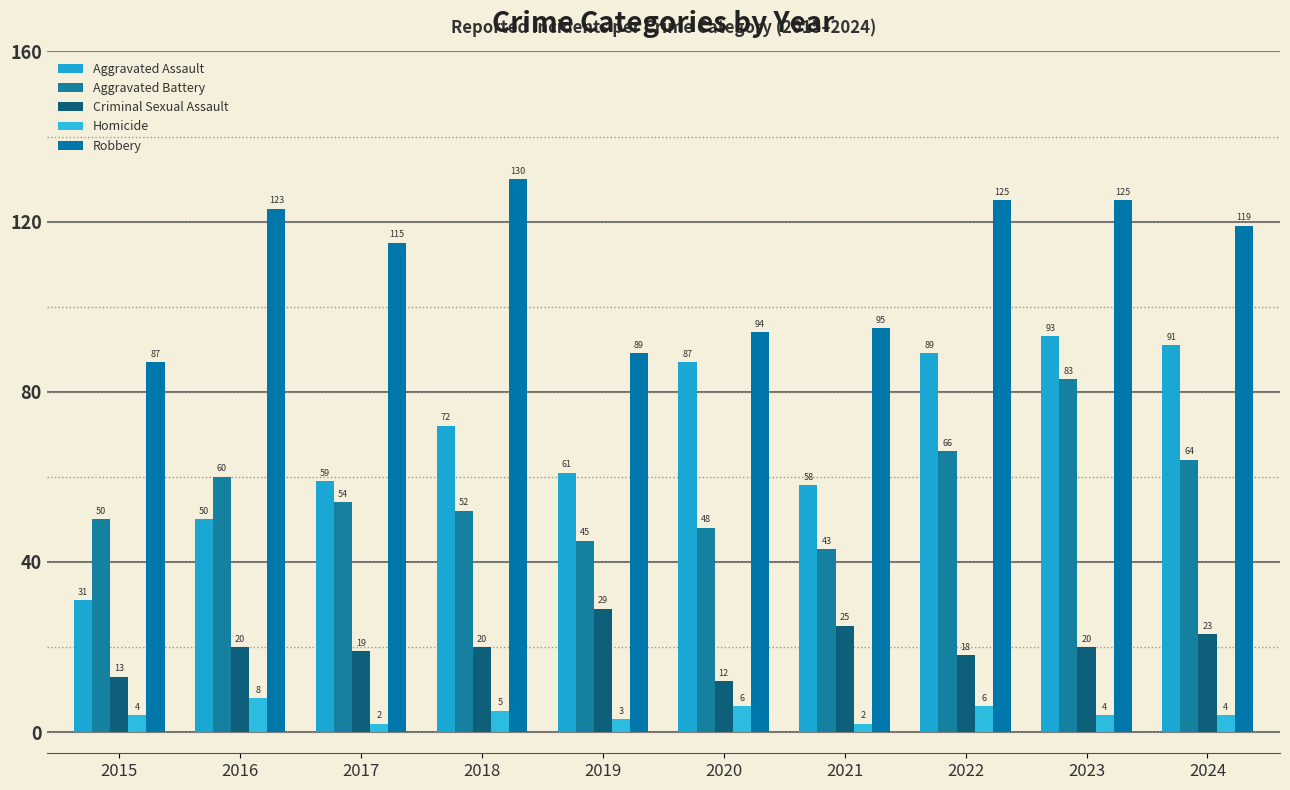

Where is Criminal Sexual Assault nearest to the value 20?

2016